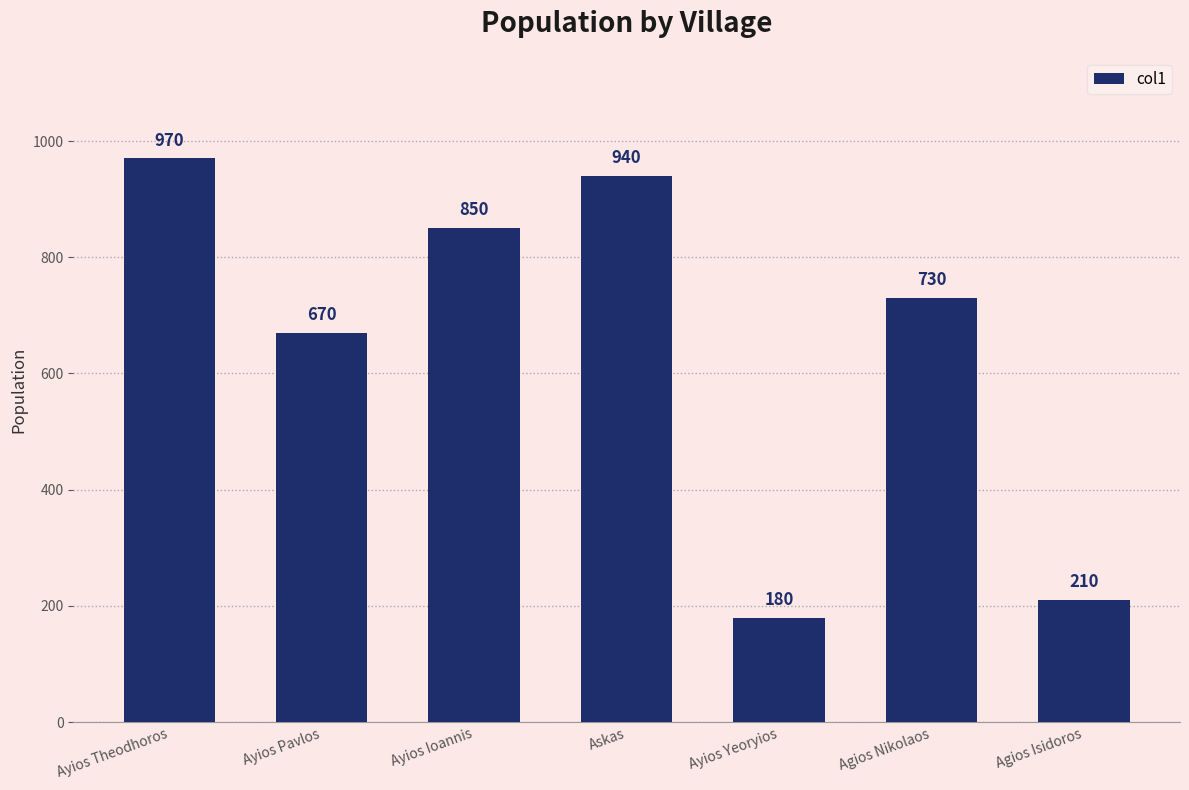

What is the change in value from Ayios Theodhoros to Ayios Pavlos?

-300